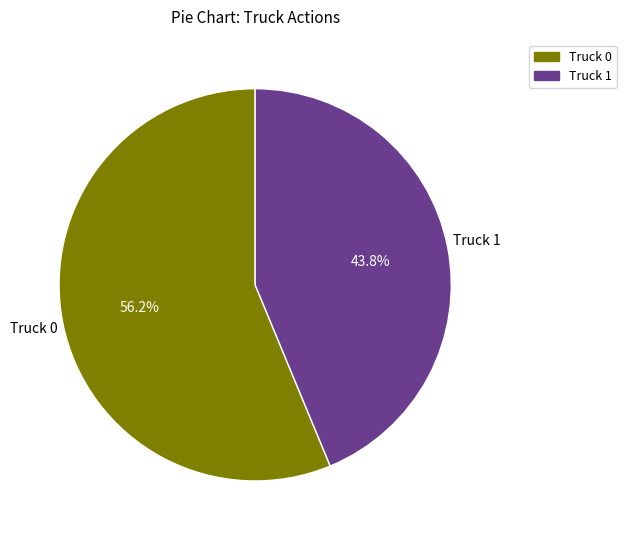

To the nearest percent, what is the combined percentage of Truck 1 and Truck 0?

100%